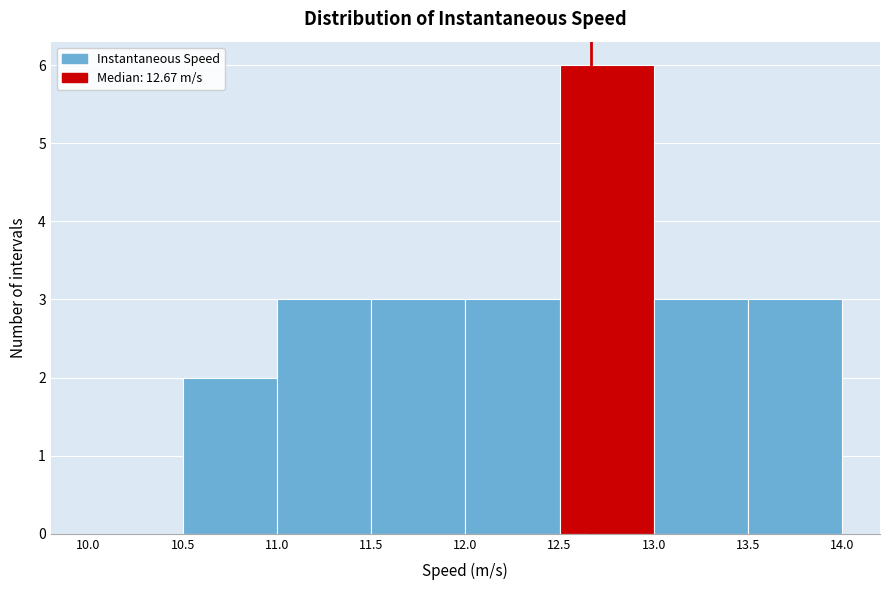

What is the height of the bar covering 12.0 to 12.5 on the x-axis? The values are not printed on the chart, so give them approximately, as read against the axis.

3